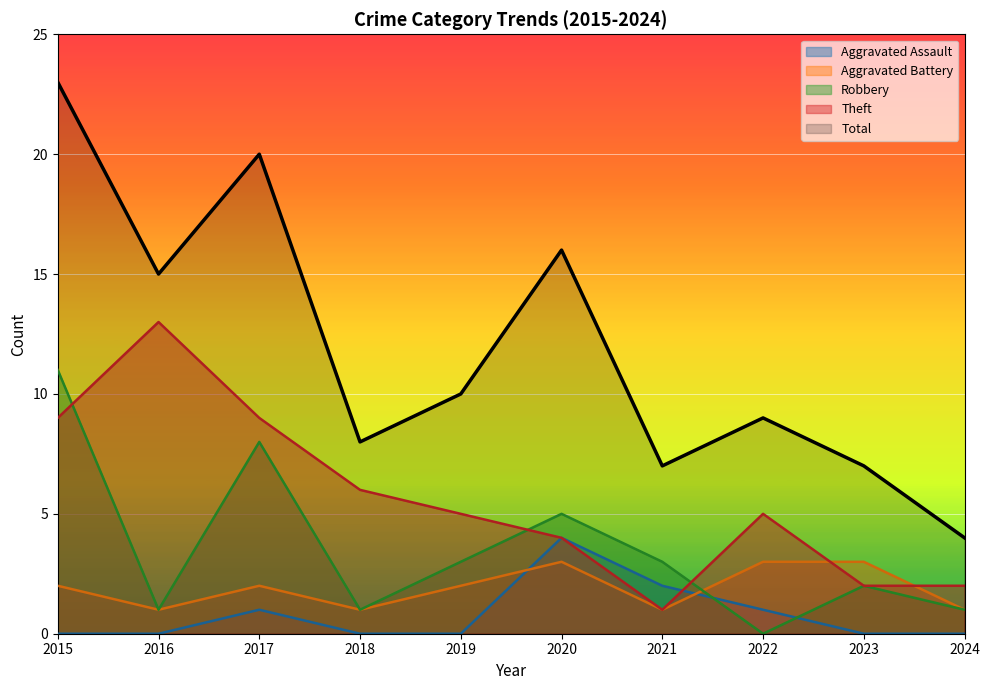

True or false: Theft and Total intersect in this chart.

False